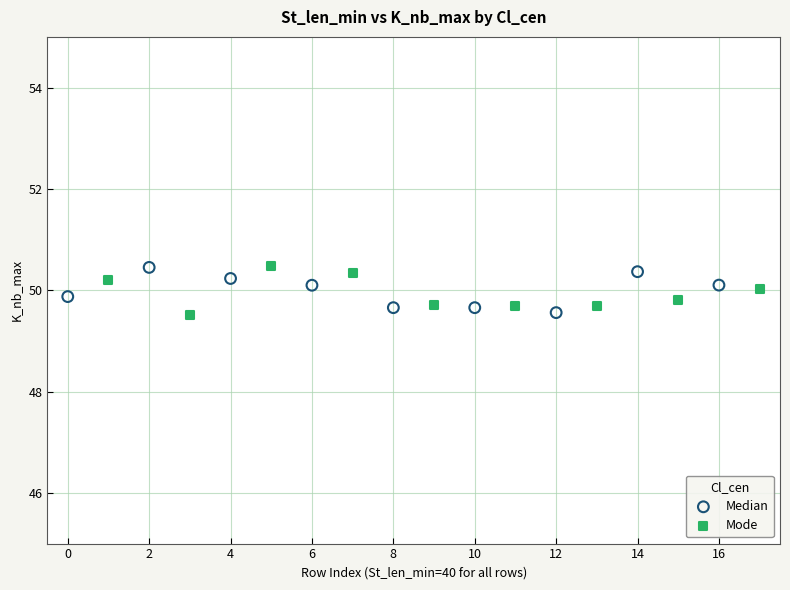

What are all the series names shown in the legend?

Median, Mode